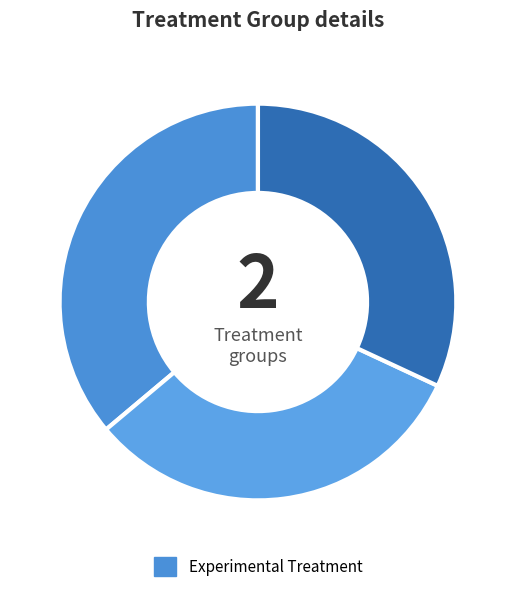

How many segments does this pie chart have?

3